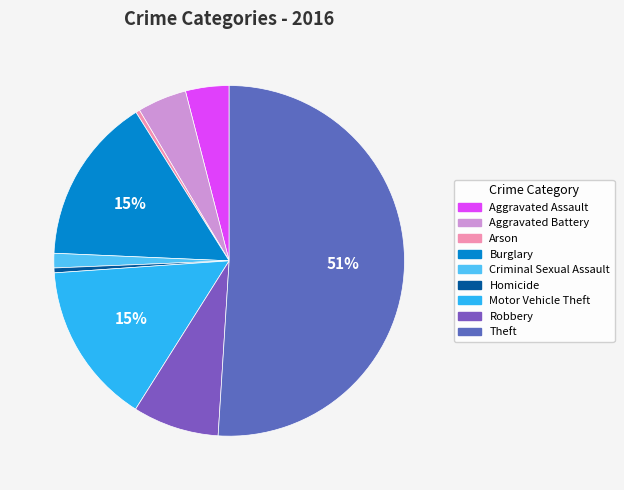

How many slices are in this pie chart?

9